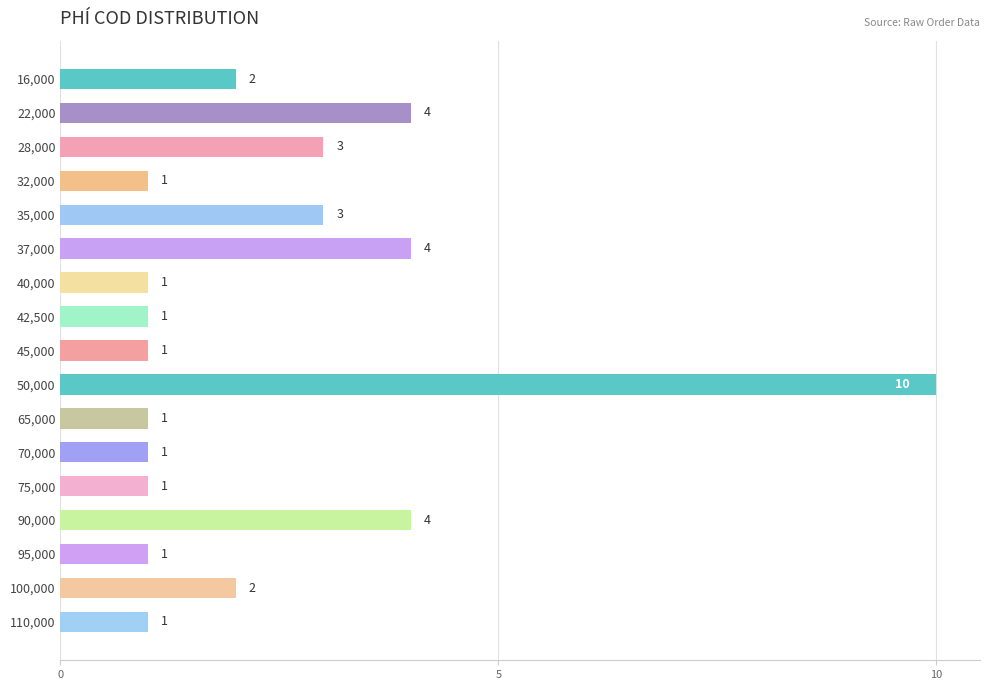

What is the difference between the second highest and second lowest values?

3